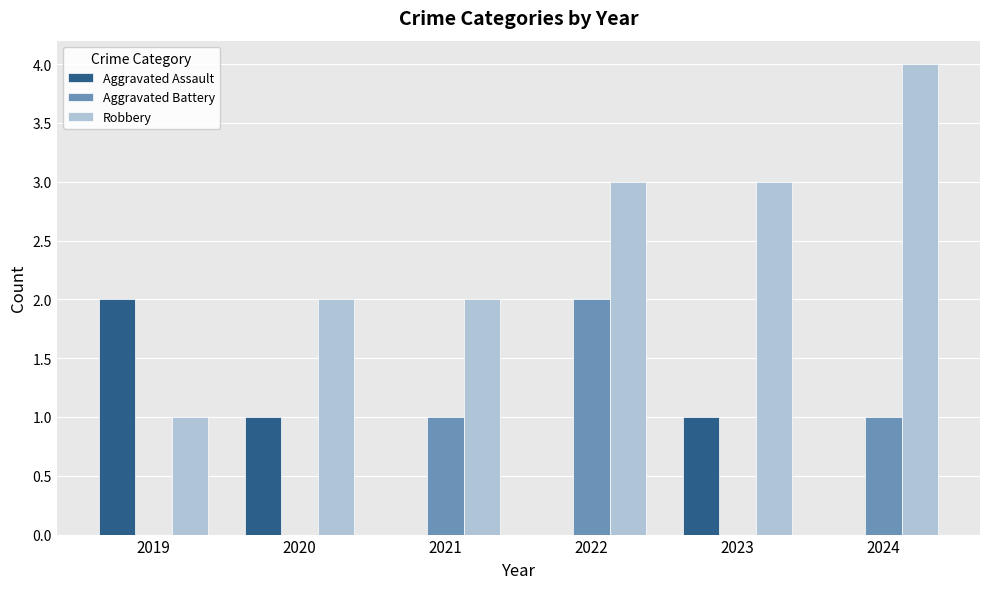

Are the bars grouped side by side (vs. stacked)?

Yes